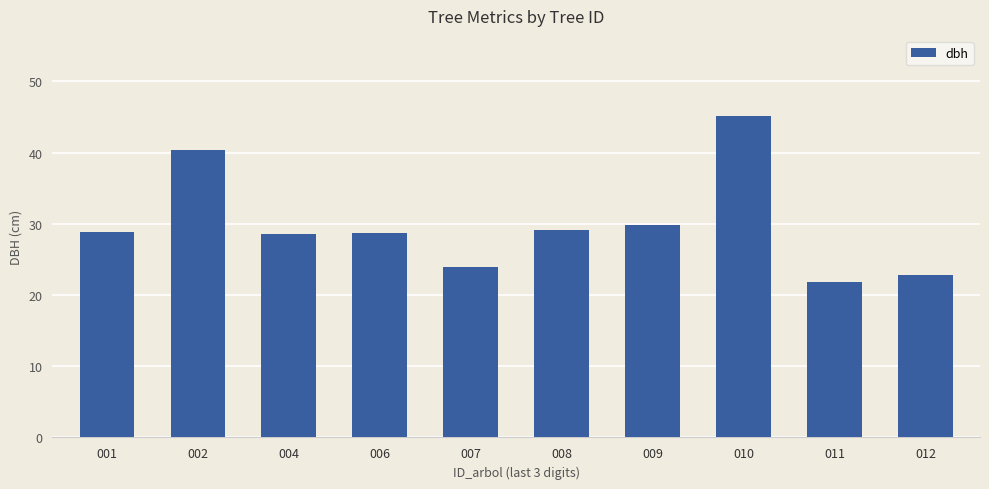

Is it true that the value at 007 is 33.7?

False